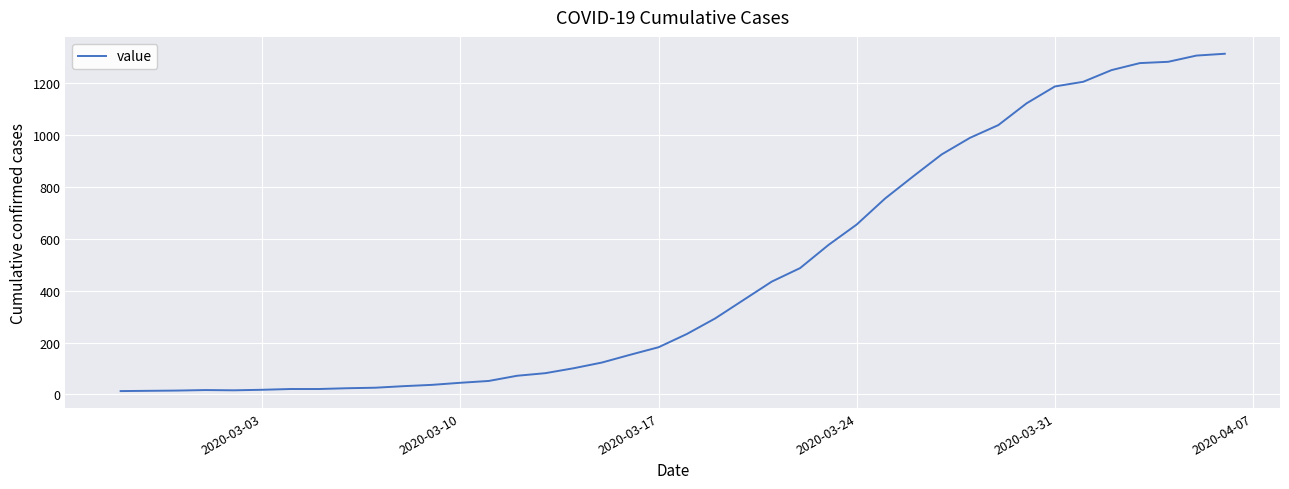

What is the difference between the maximum and minimum values?

1300